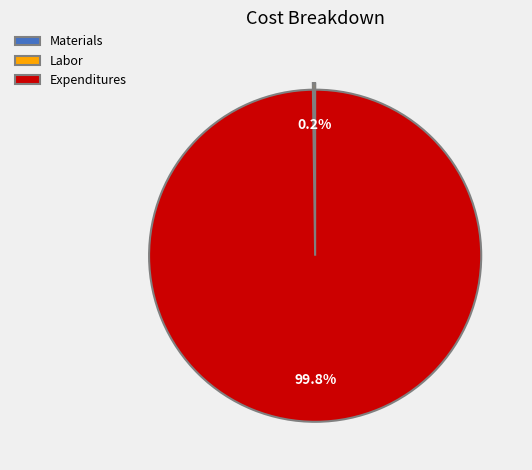

What is the largest slice in the pie chart?

Expenditures